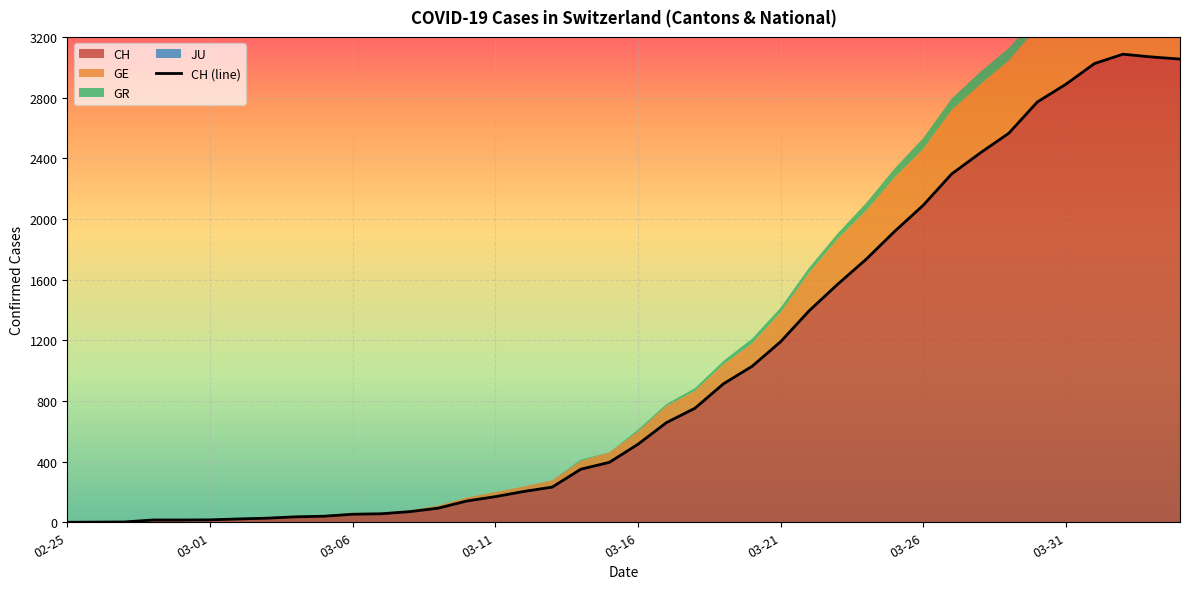

How many points are higher than both their immediate neighbors (excluding endpoints)?

1